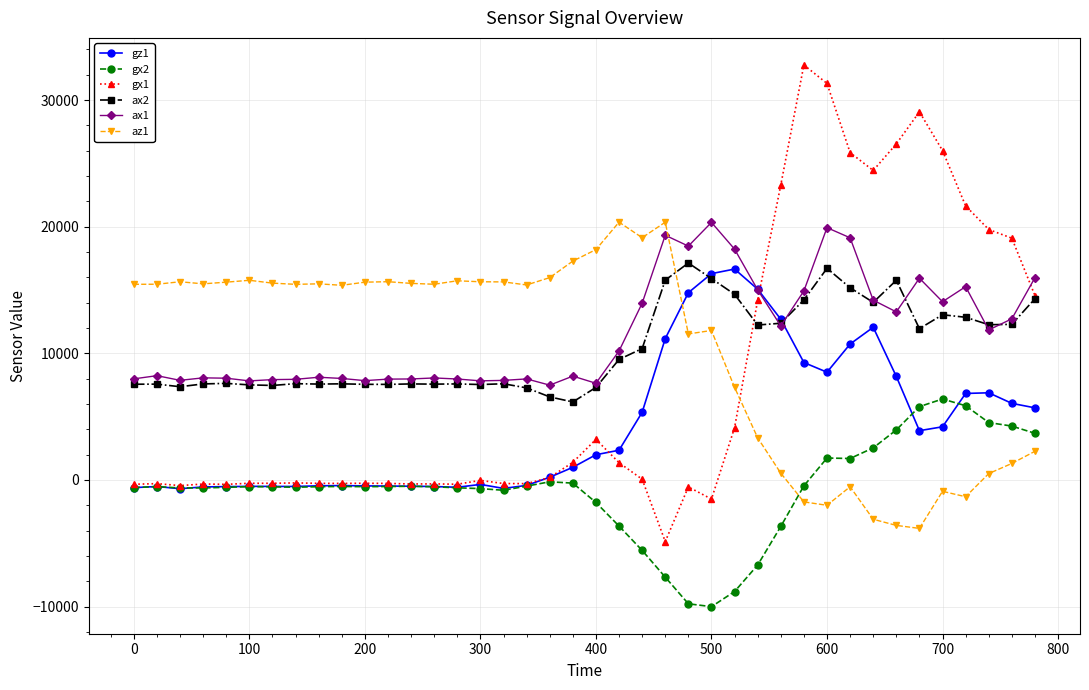

Which series has the largest range (max minus min)?

gx1